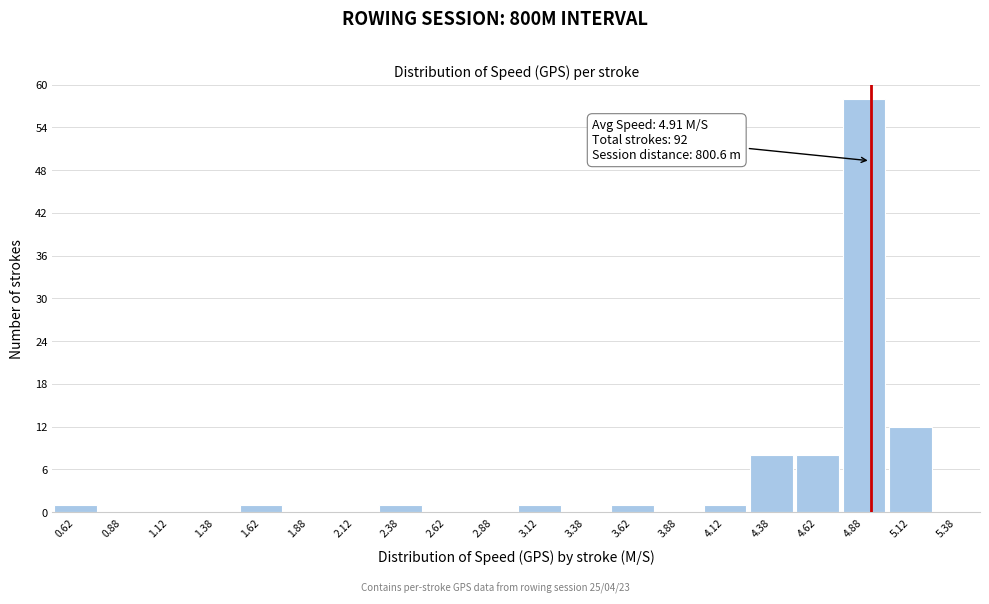

Over which range of the x-axis is the bar tallest?

4.75 to 5.00